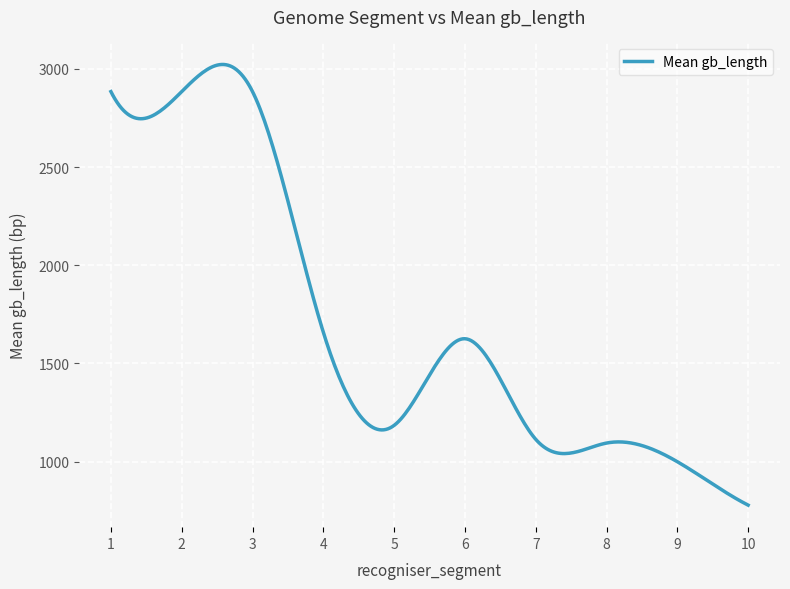

What is the difference between the maximum and minimum values?

2243.1